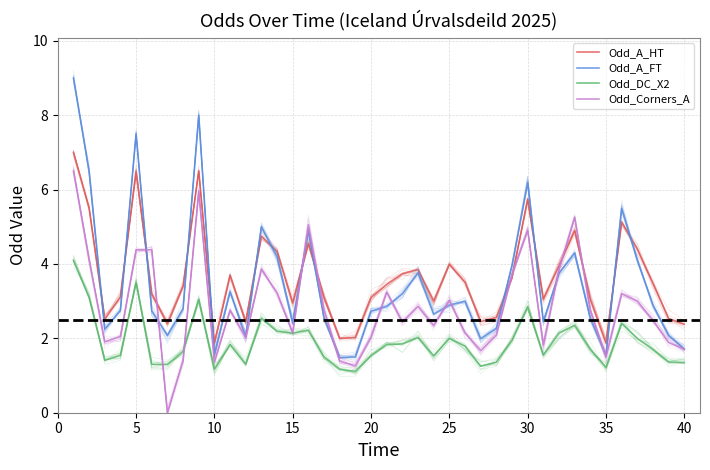

How many interior local valleys does the Odd_Corners_A series have?

11